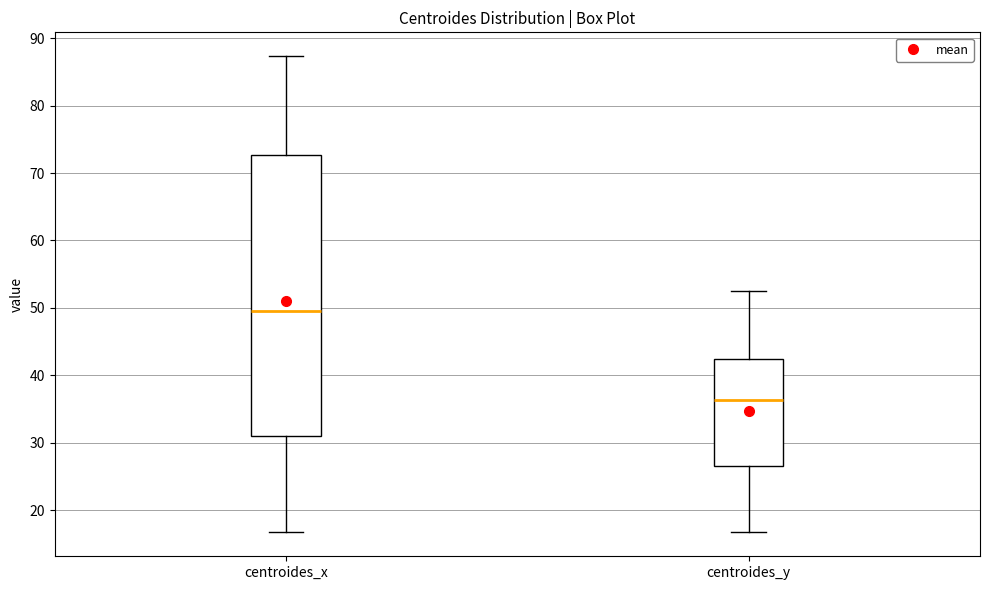

Comparing the boxes themselves (not the whiskers), which one is the tallest?

centroides_x